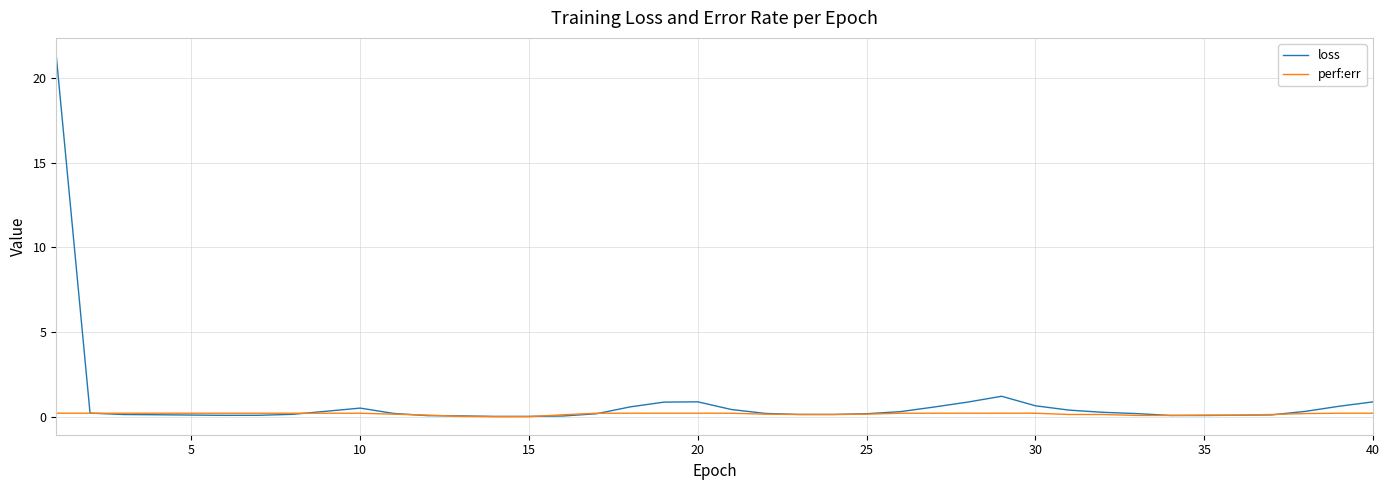

Rank the series by their maximum value, from lowest to highest.

perf:err, loss